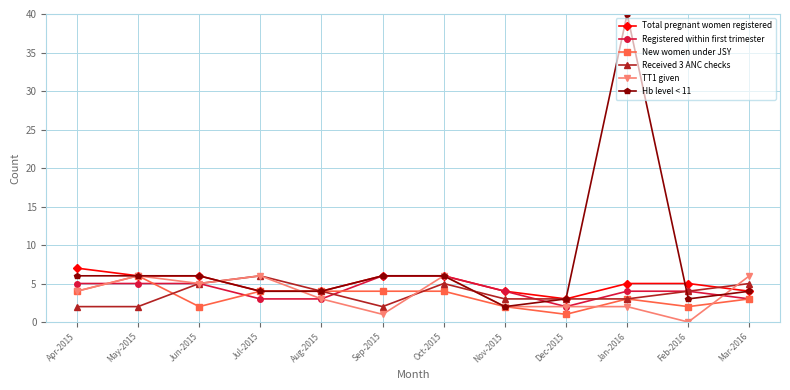

What is the maximum value for New women under JSY?

6